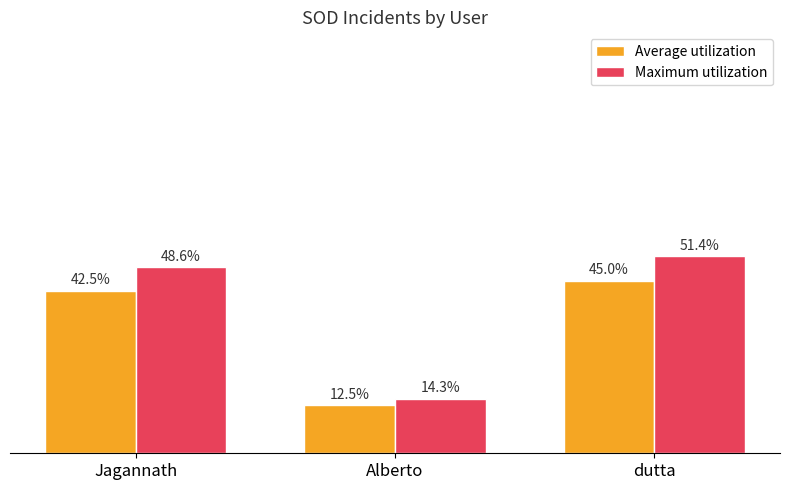

List the series in order of their overall mean, highest first.

Maximum utilization, Average utilization